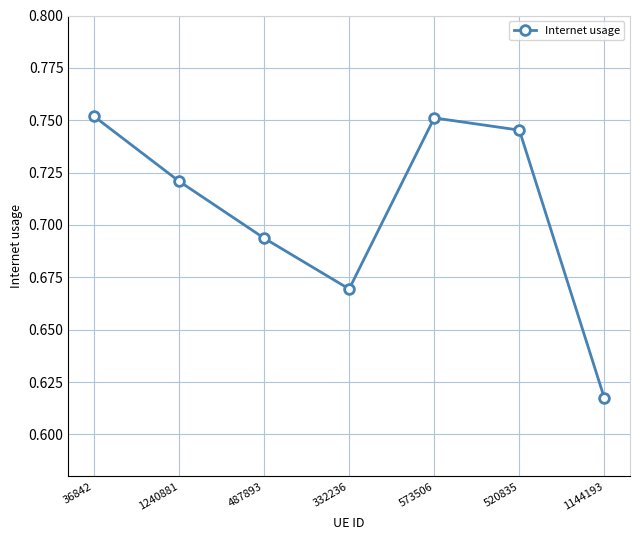

What is the label of the 6th point from the right?

1240881